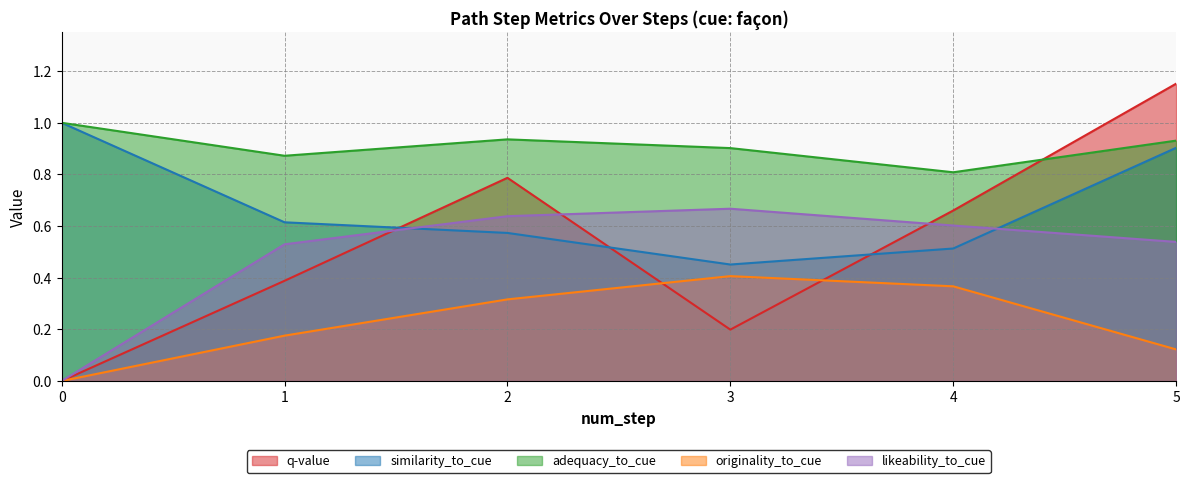

List the series in order of their peak value, highest first.

q-value, similarity_to_cue, adequacy_to_cue, likeability_to_cue, originality_to_cue